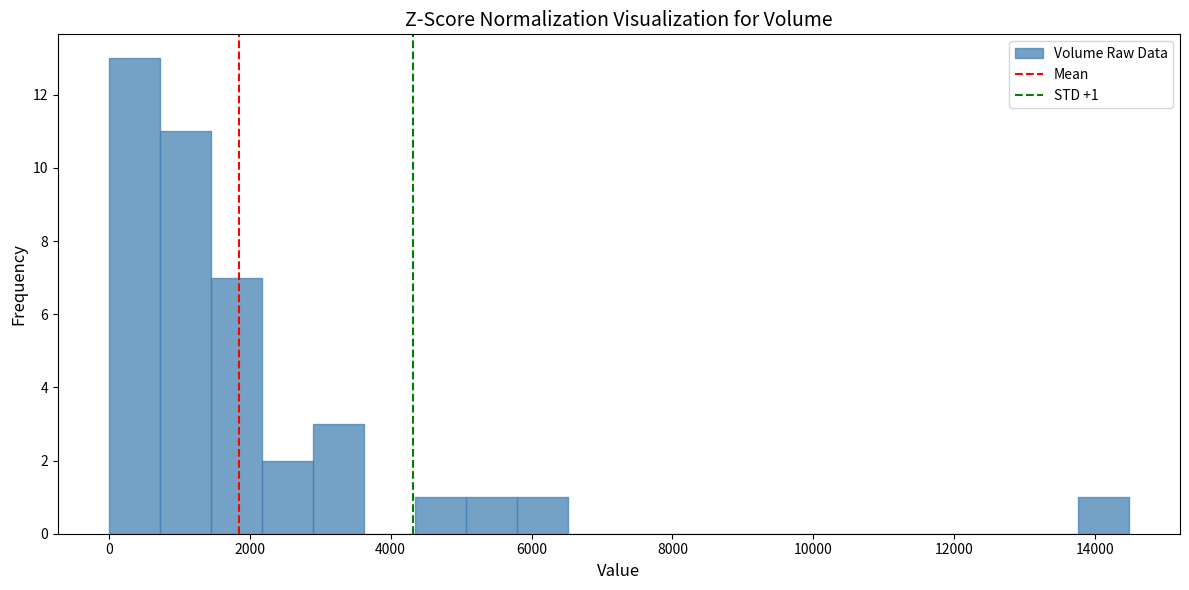

Read against the x-axis, roughly where is the centre of the tallest bar?

400